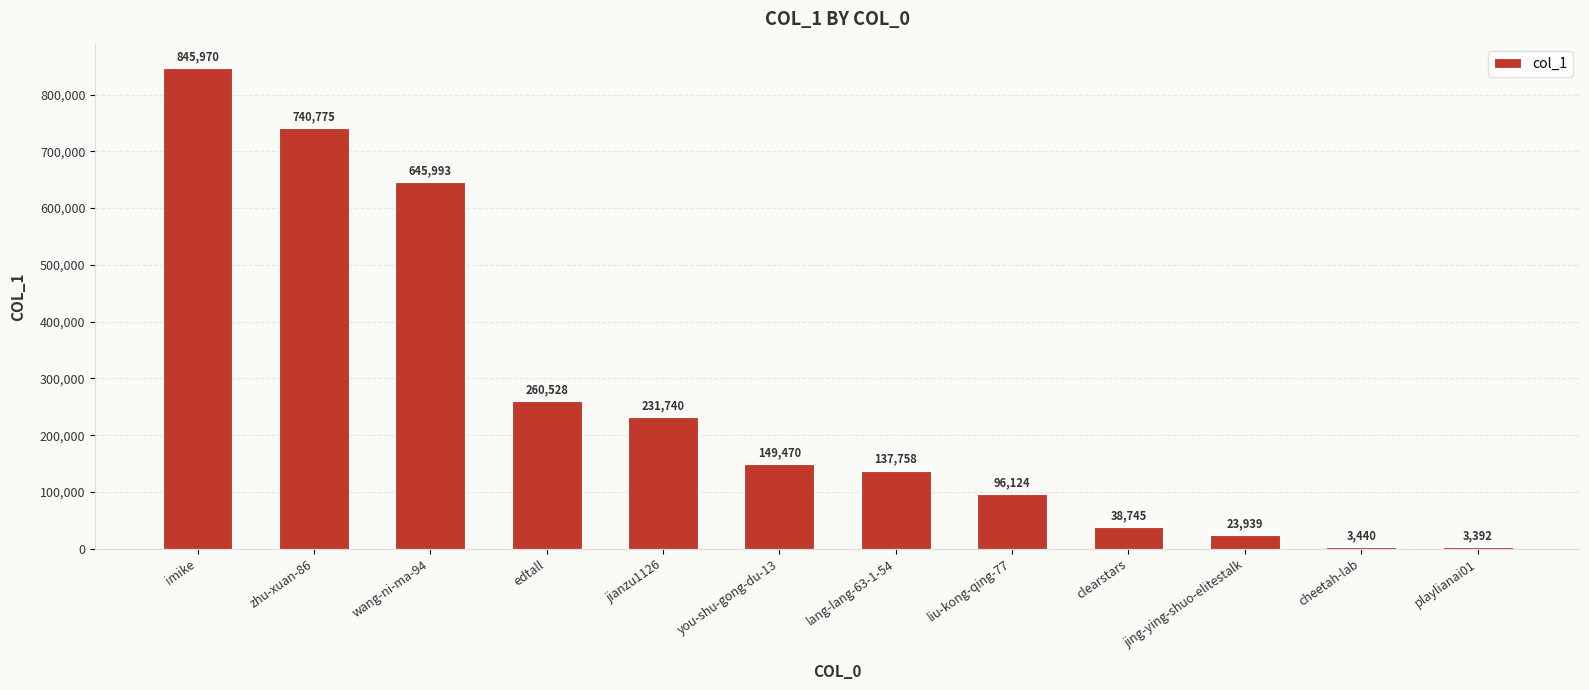

What is the difference between the second highest and minimum values?

737383